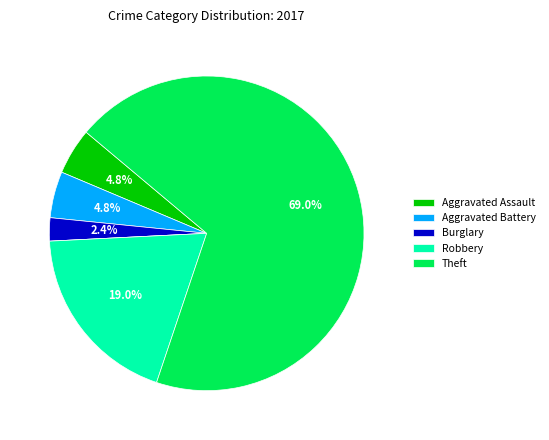

Is there a majority slice in this chart?

Yes